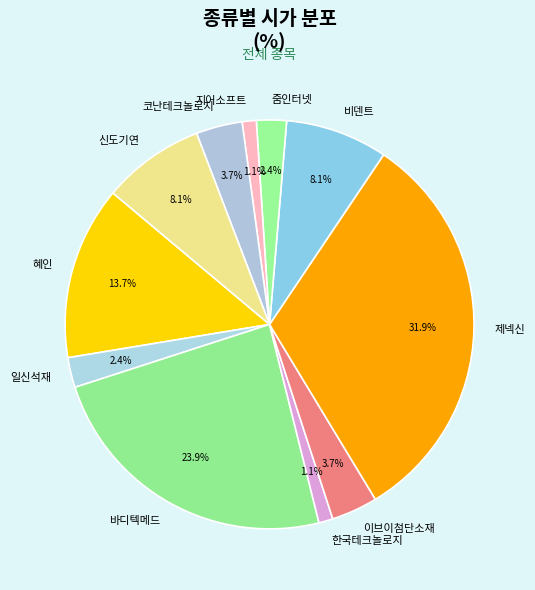

Which has a higher value, 바디텍메드 or 일신석재?

바디텍메드